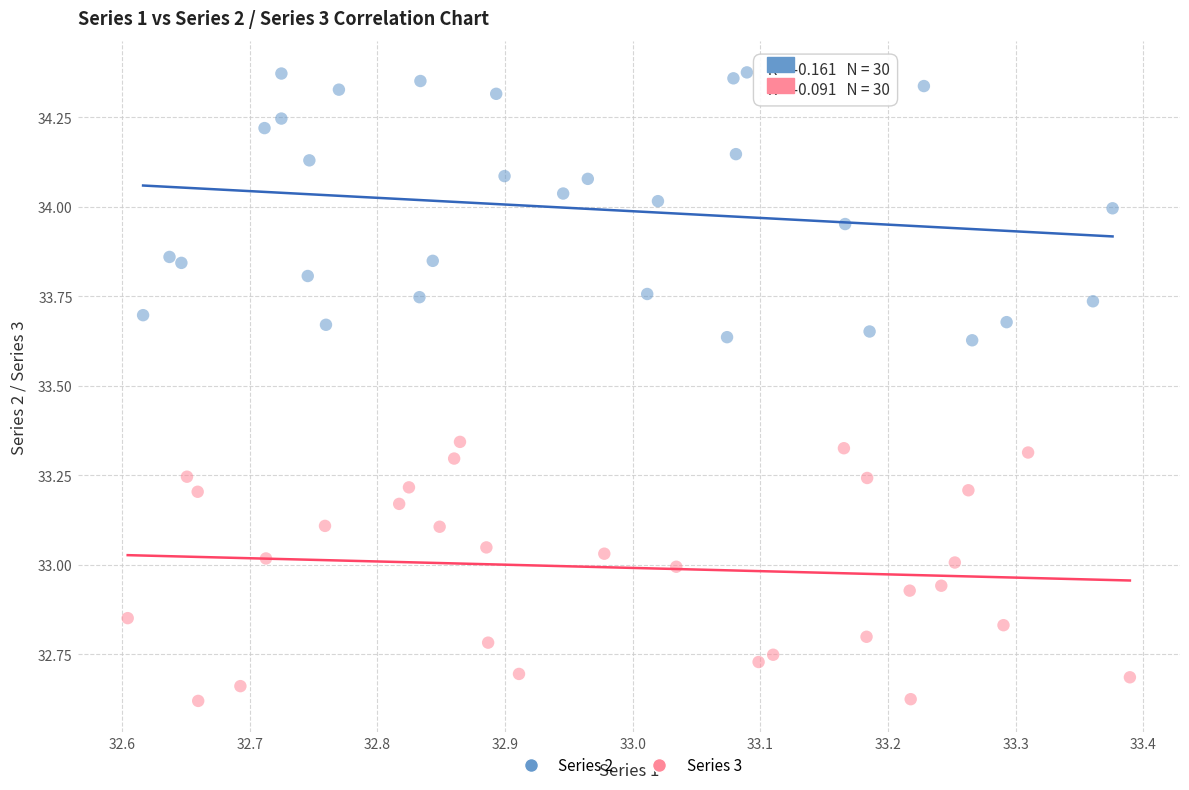

Which series contains the highest Y value?

Series 2